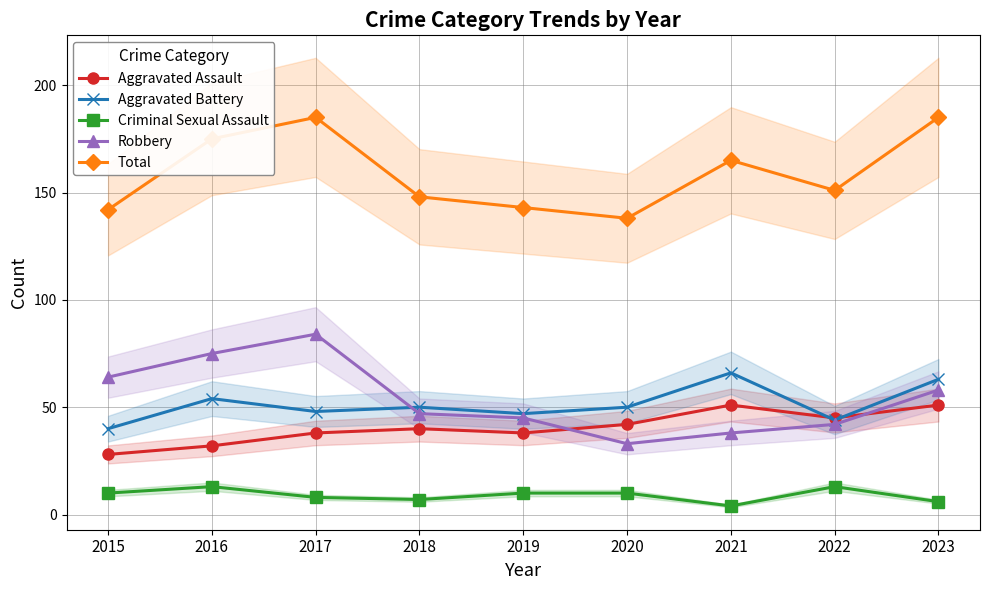

What is the value of the Criminal Sexual Assault point at the 3rd from the left?

8